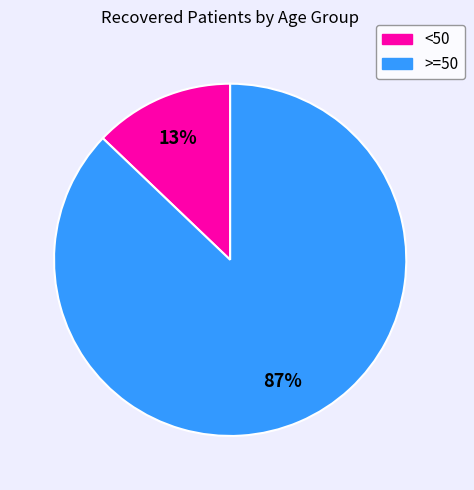

To the nearest percent, what is the average slice percentage?

50%